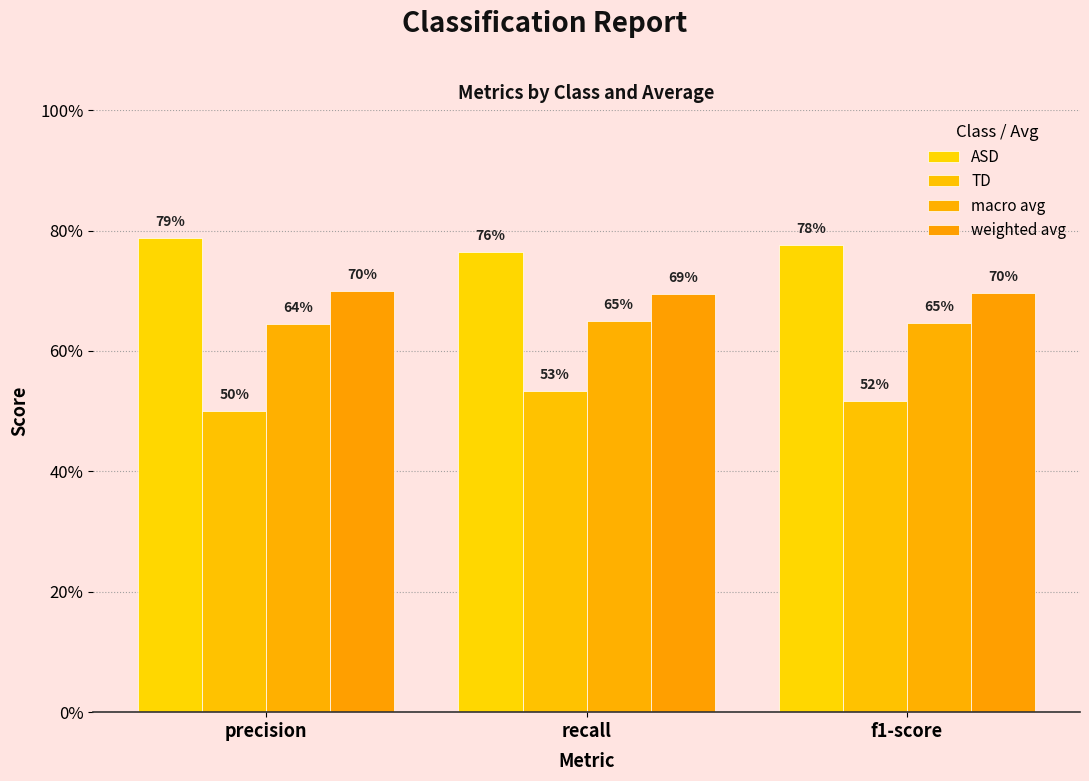

The TD series shows 0.2 at f1-score. True or false?

False